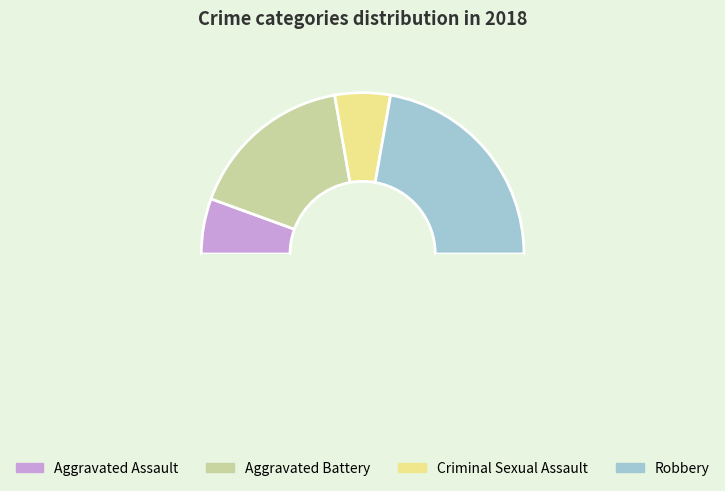

Rank the categories by value from highest to lowest.

Robbery, Aggravated Battery, Aggravated Assault, Criminal Sexual Assault